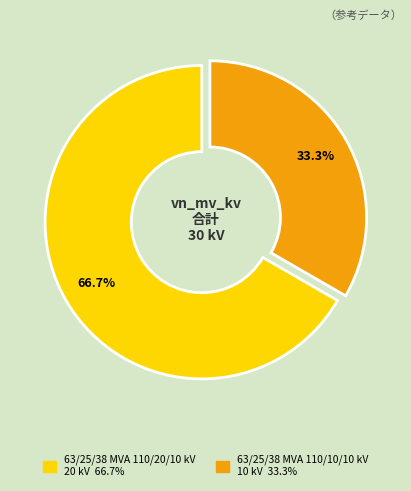

Rank the categories by value from lowest to highest.

63/25/38 MVA 110/10/10 kV, 63/25/38 MVA 110/20/10 kV